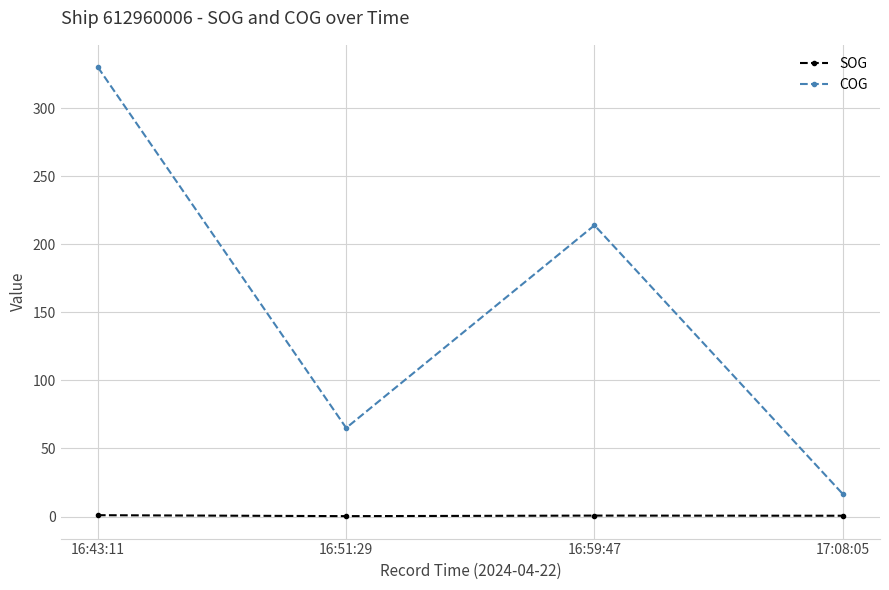

Which series has the largest range (max minus min)?

COG